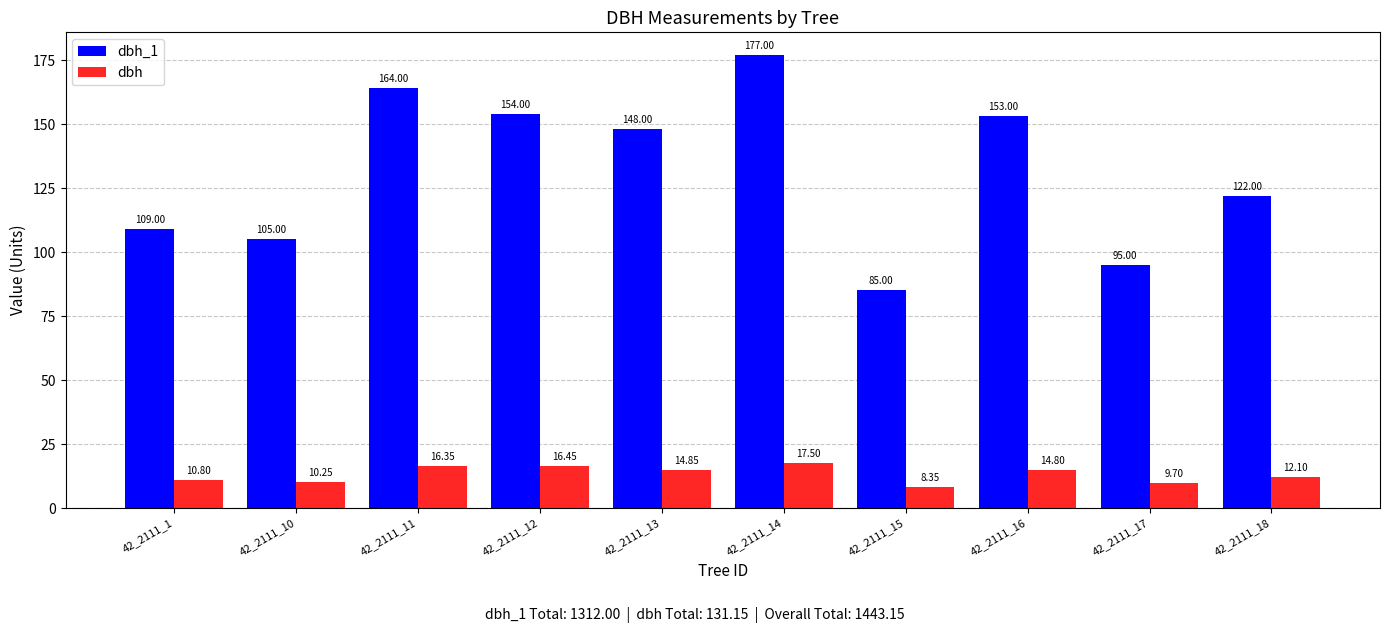

List the labels in order of dbh value, largest first.

42_2111_14, 42_2111_12, 42_2111_11, 42_2111_13, 42_2111_16, 42_2111_18, 42_2111_1, 42_2111_10, 42_2111_17, 42_2111_15